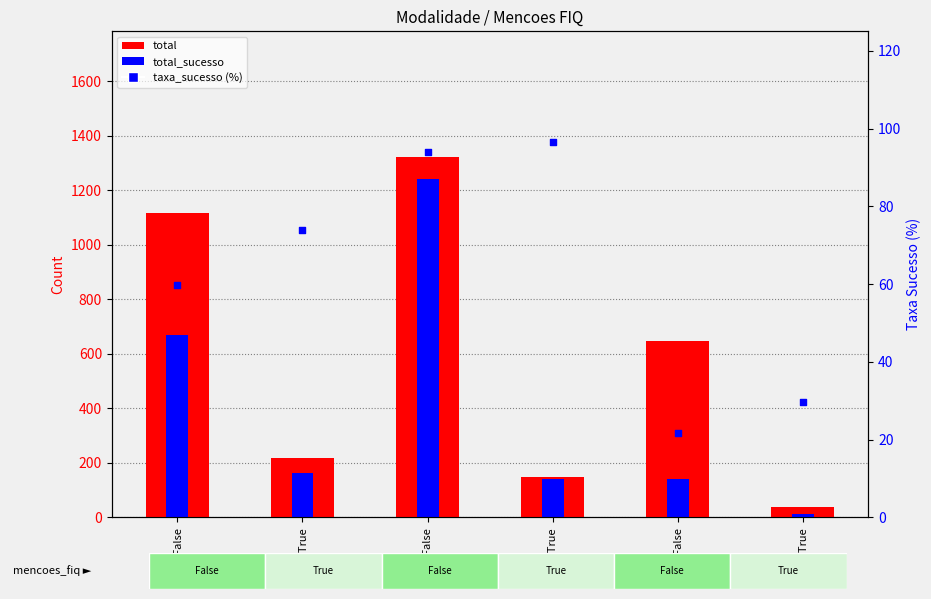

At which category is the sum across all series the highest?

flex_False